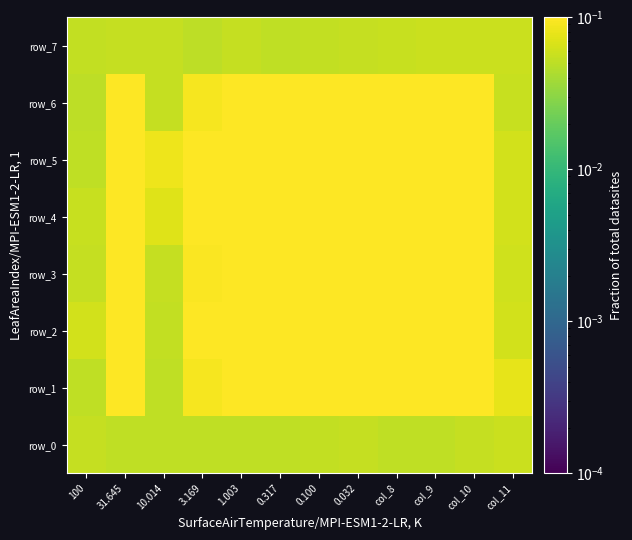

Rank the series by their maximum value, from highest to lowest.

row_2, row_4, row_6, row_3, row_1, row_5, row_0, row_7